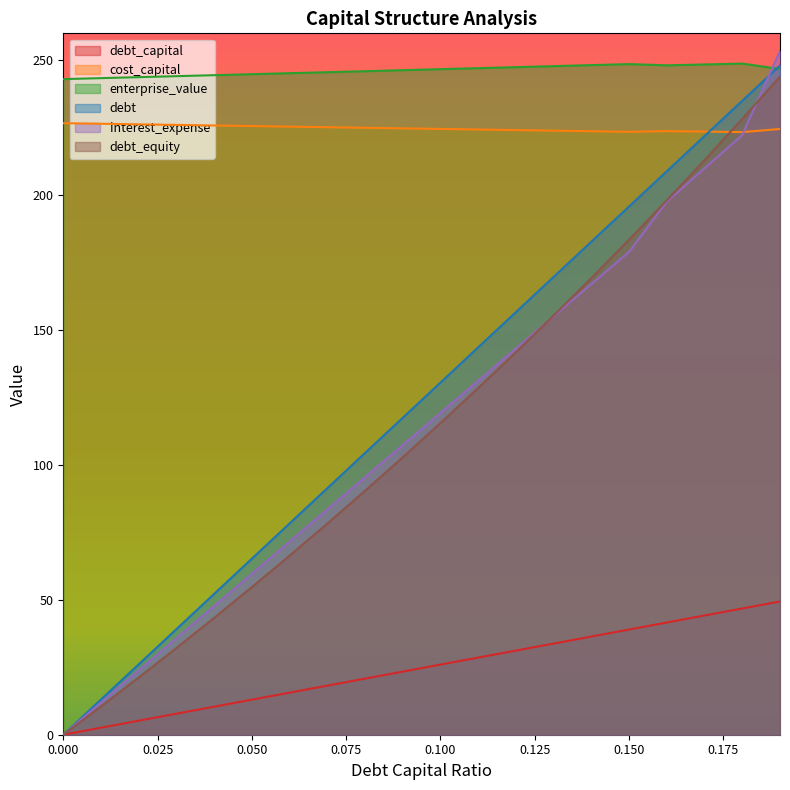

What is the greatest value displayed?

253.5